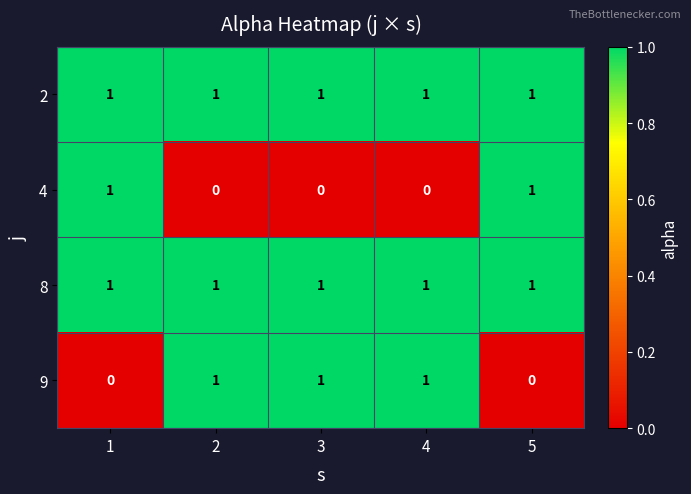

Reading left to right, list all the values displayed in this chart.

2: 1=1	2=1	3=1	4=1	5=1
4: 1=1	2=0	3=0	4=0	5=1
8: 1=1	2=1	3=1	4=1	5=1
9: 1=0	2=1	3=1	4=1	5=0